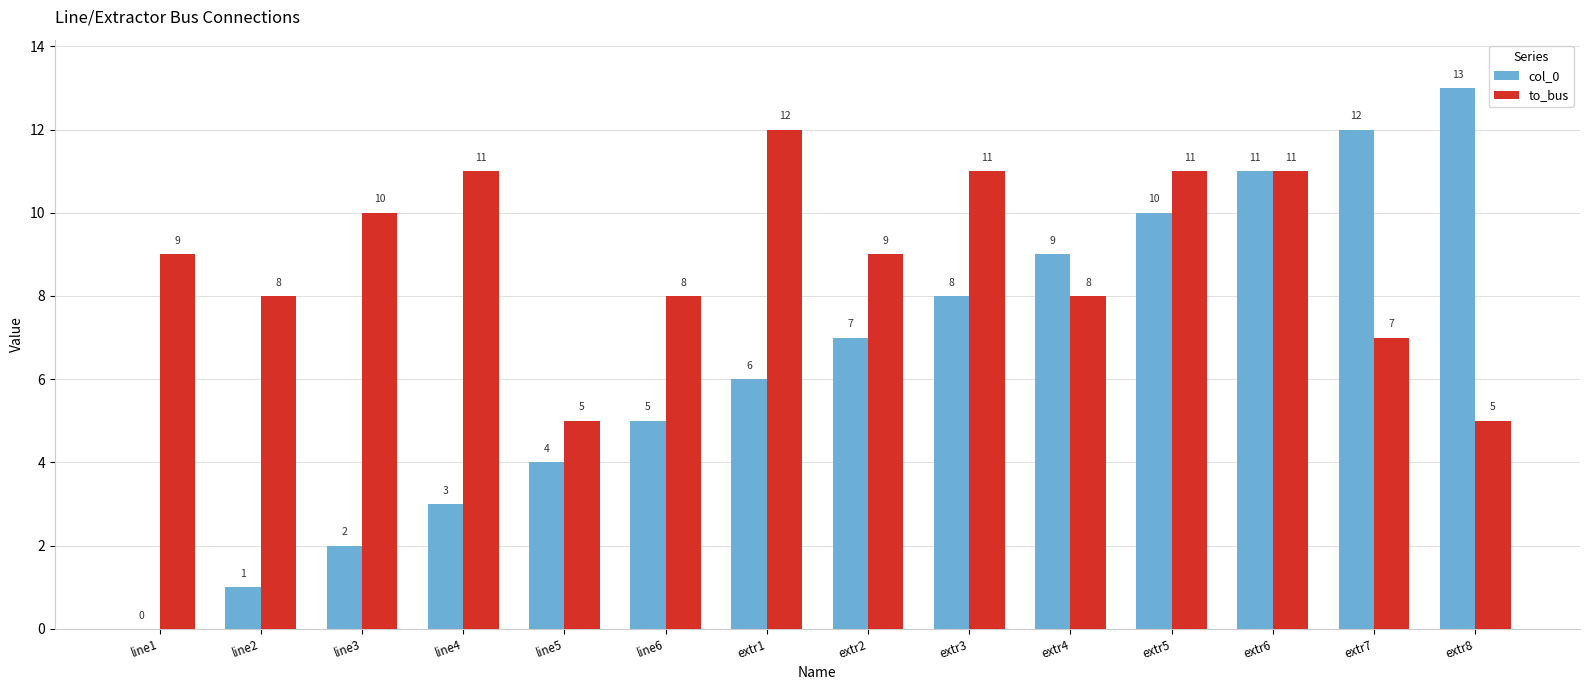

What is the approximate value of to_bus at extr3?

11